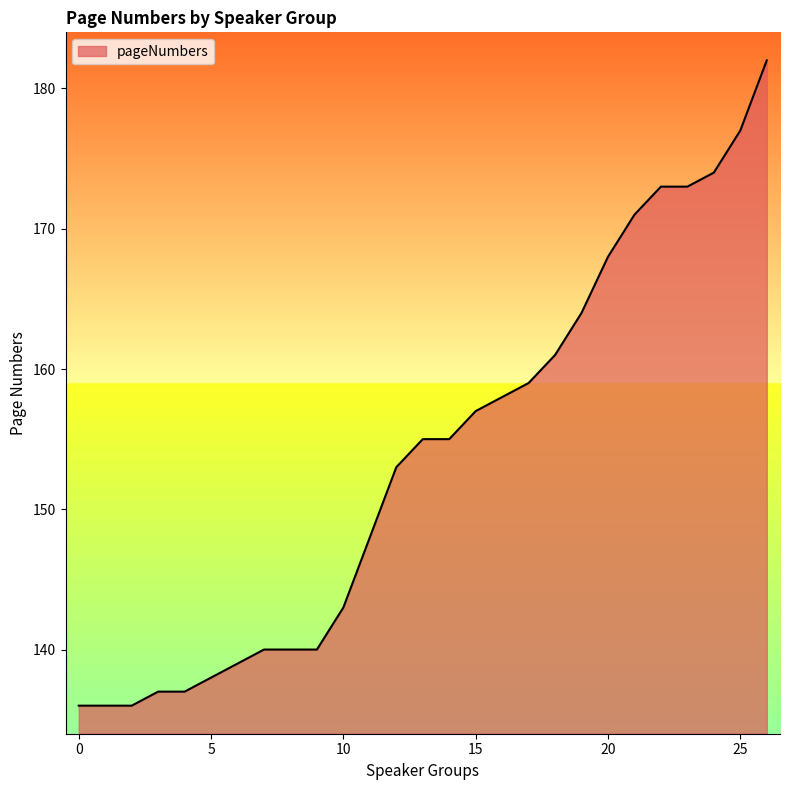

What is the smallest value displayed?

136